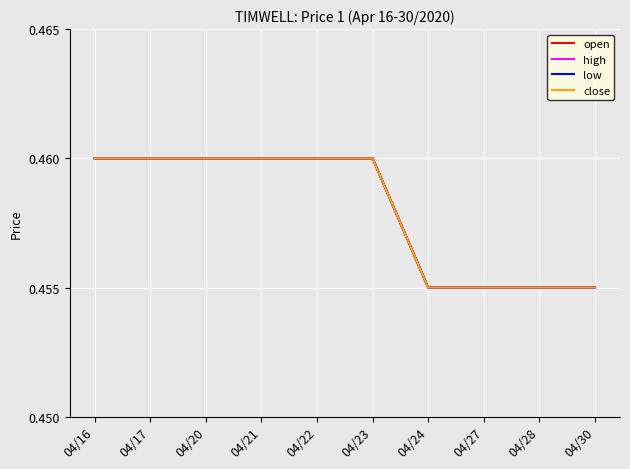

True or false: low has more than 1 points higher than both neighbors.

False